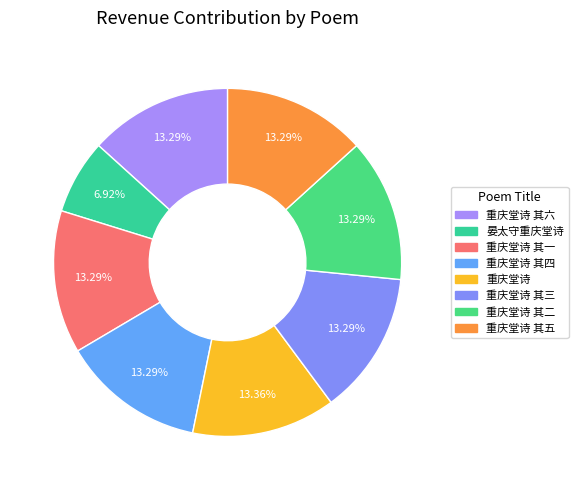

The 重庆堂诗 其四 slice represents 6% of the pie. True or false?

False